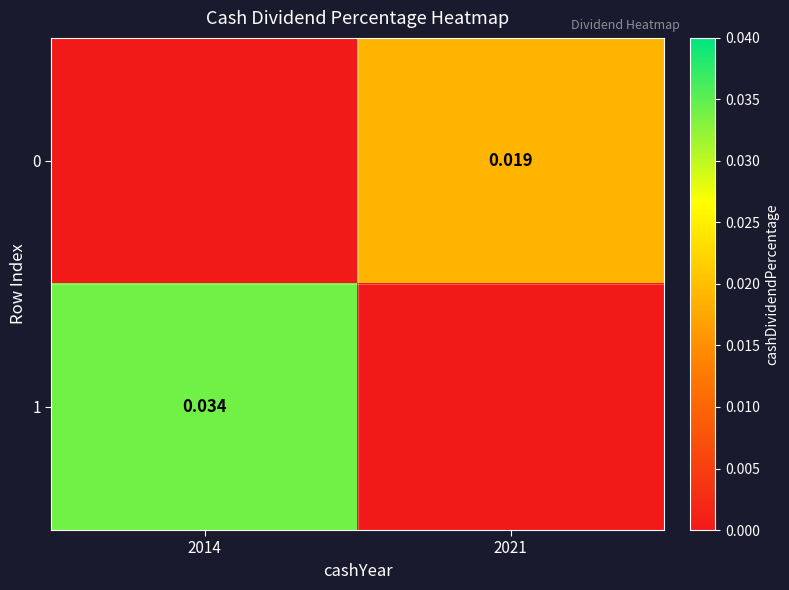

Which series changed the most between 2014 and 2021?

1